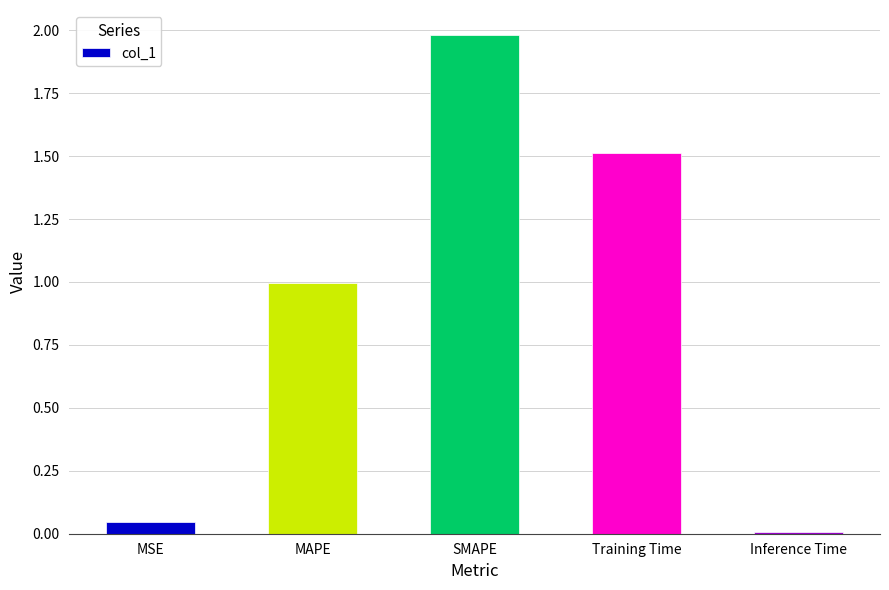

What is the label of the 3rd bar from the right?

SMAPE